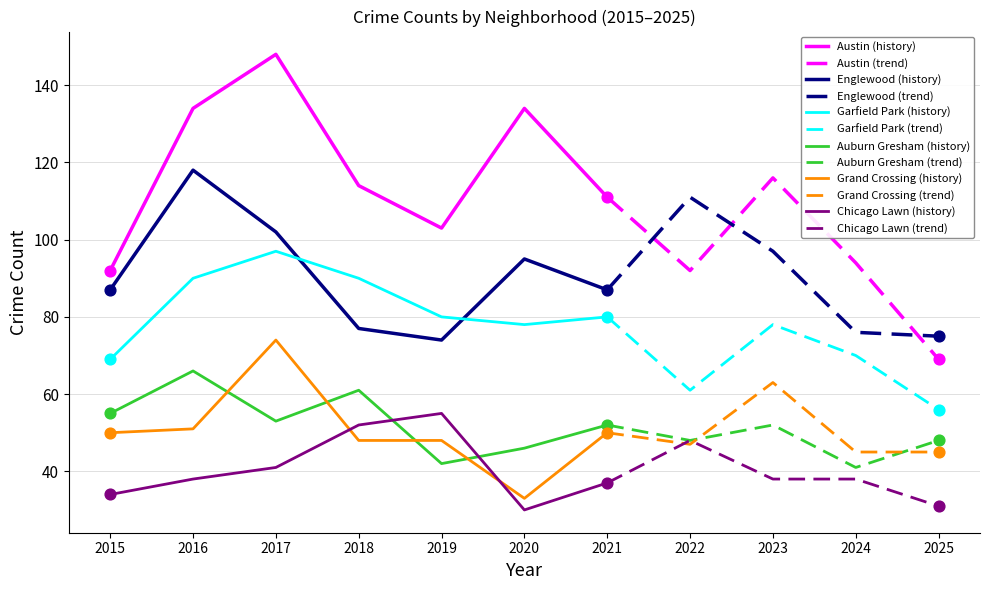

What are all the series names shown in the legend?

Austin, Englewood, Garfield Park, Auburn Gresham, Grand Crossing, Chicago Lawn